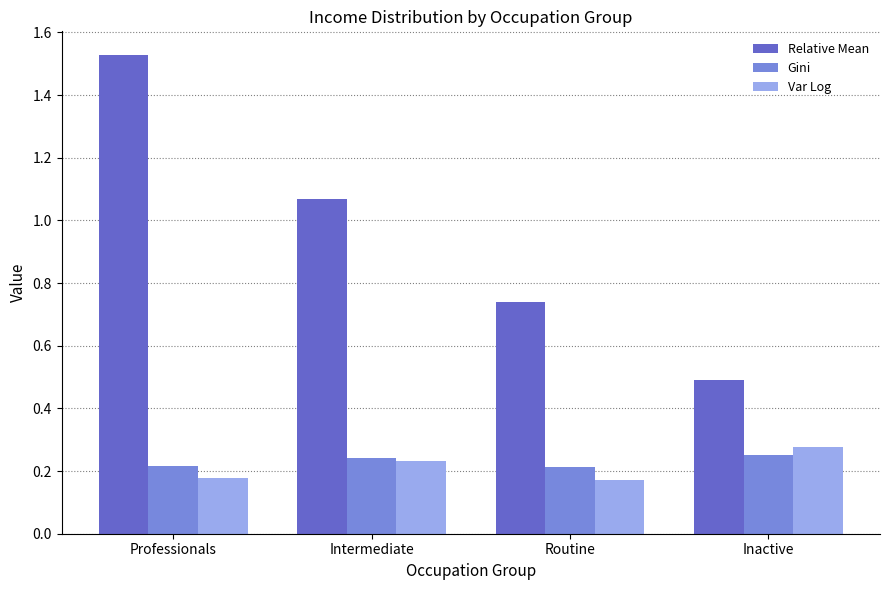

Between Professionals and Intermediate, which series saw the biggest shift?

Relative Mean